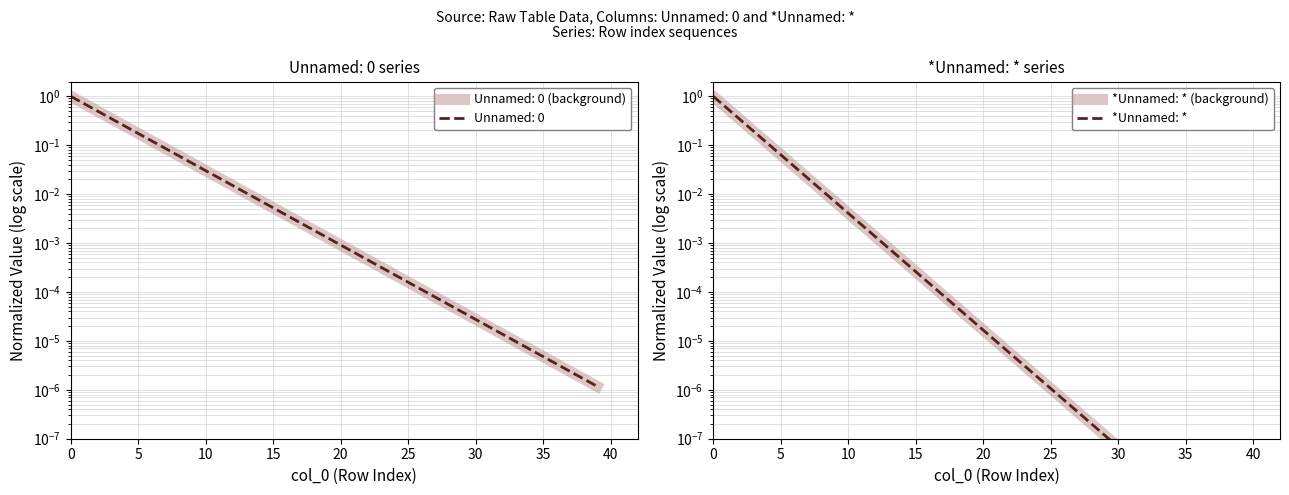

True or false: *Unnamed: * and *Unnamed: * (background) cross at least once.

False